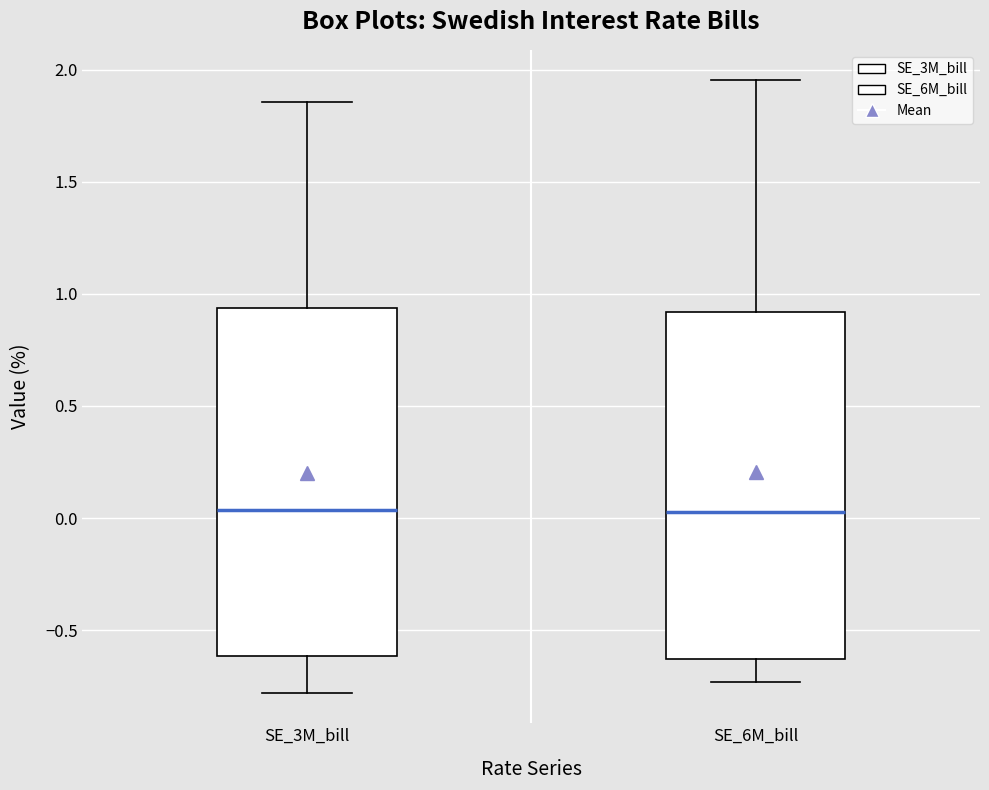

Where does the lower whisker of the box for SE_3M_bill end on the y-axis? The values are not printed on the chart, so give them approximately, as read against the axis.

-0.80